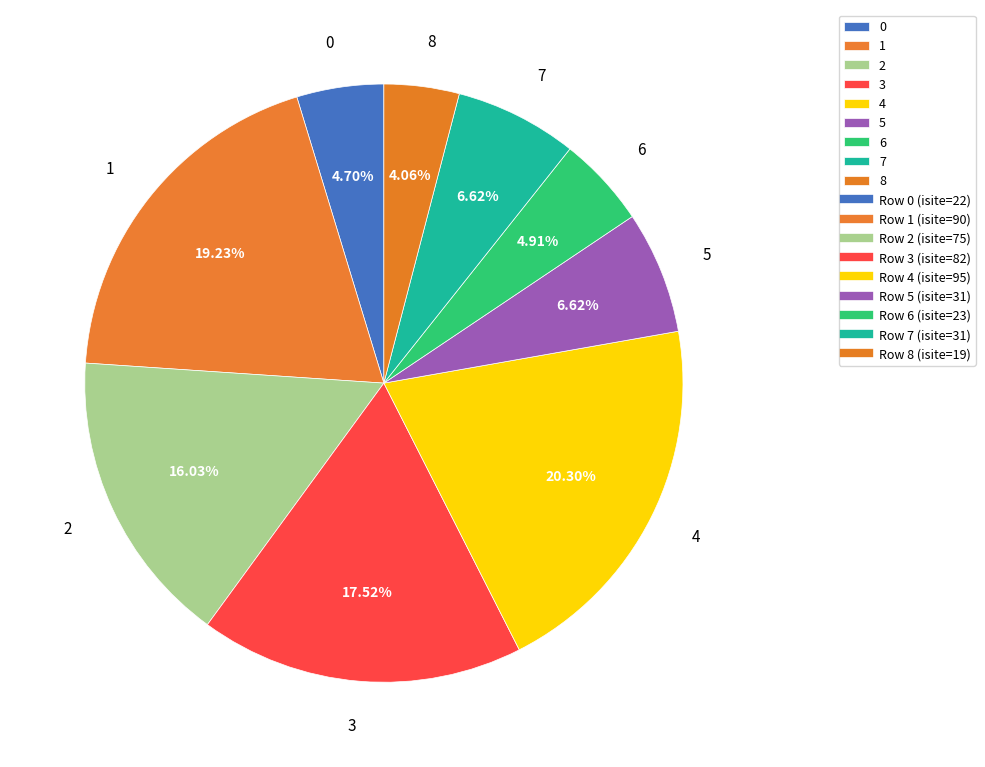

Is there a majority slice in this chart?

No